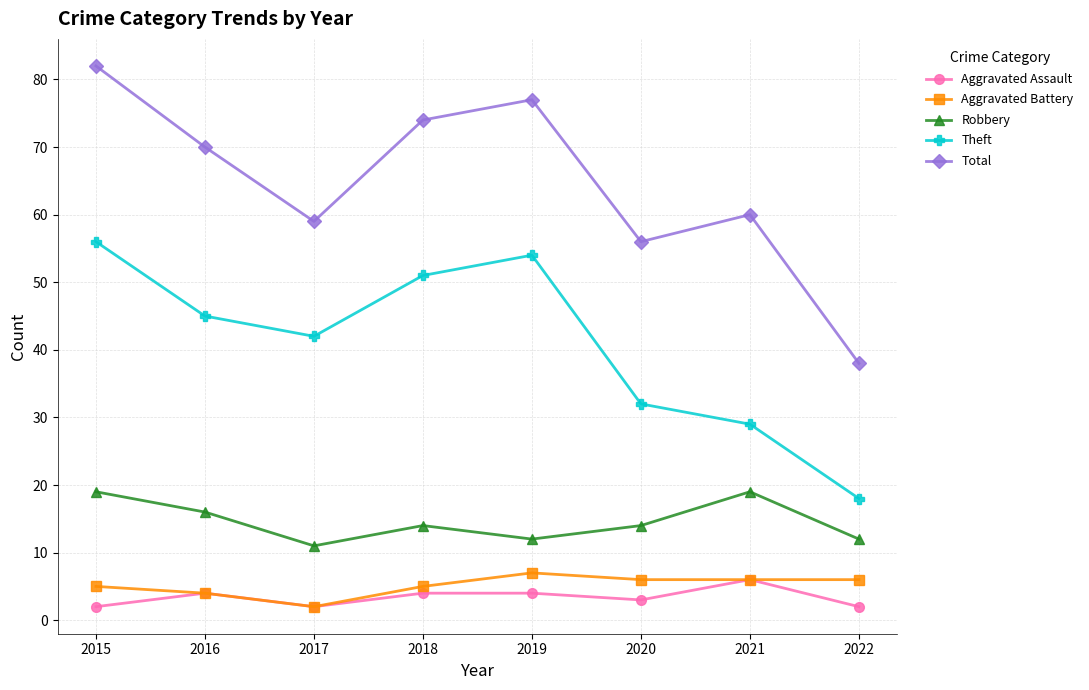

How many series are shown in this chart?

5